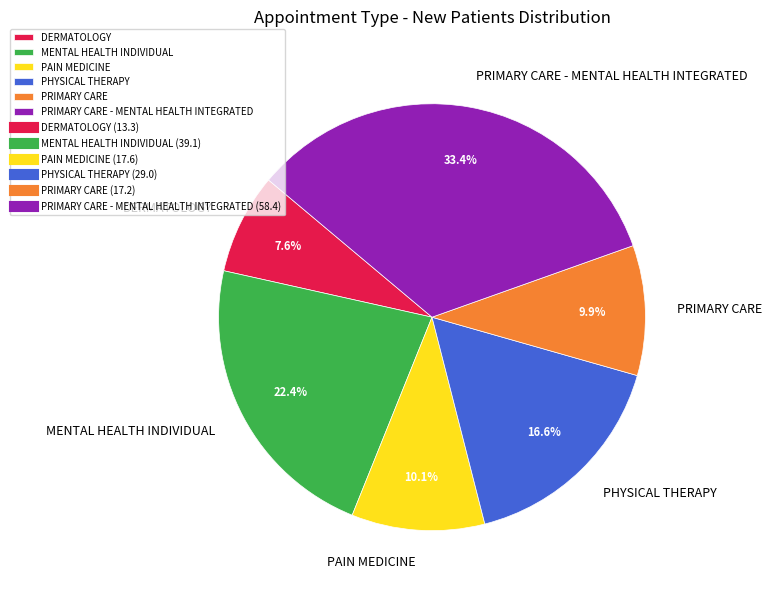

To the nearest percent, what is the average slice percentage?

17%